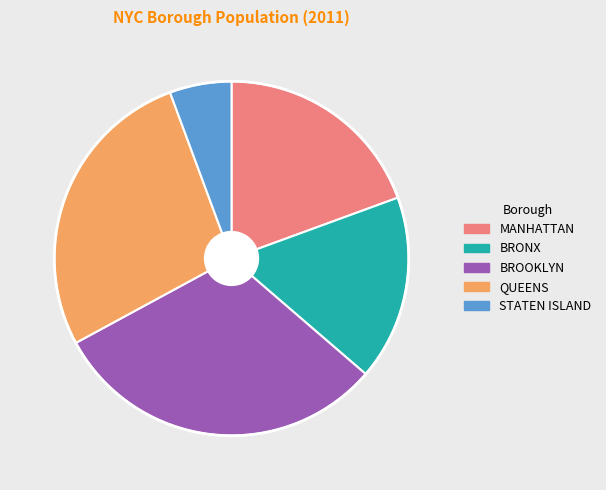

The QUEENS slice represents 18% of the pie. True or false?

False